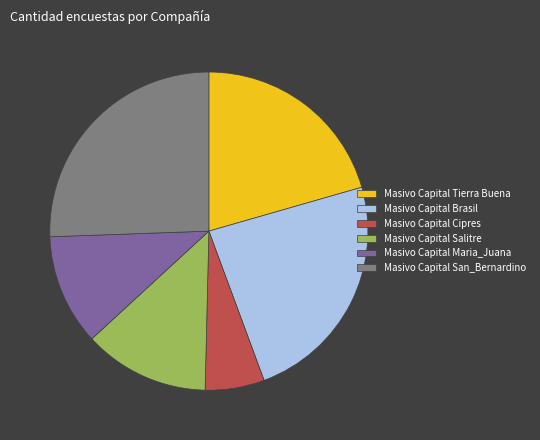

Approximately how many times larger is the value at Masivo Capital Brasil compared to Masivo Capital Cipres?

4.0